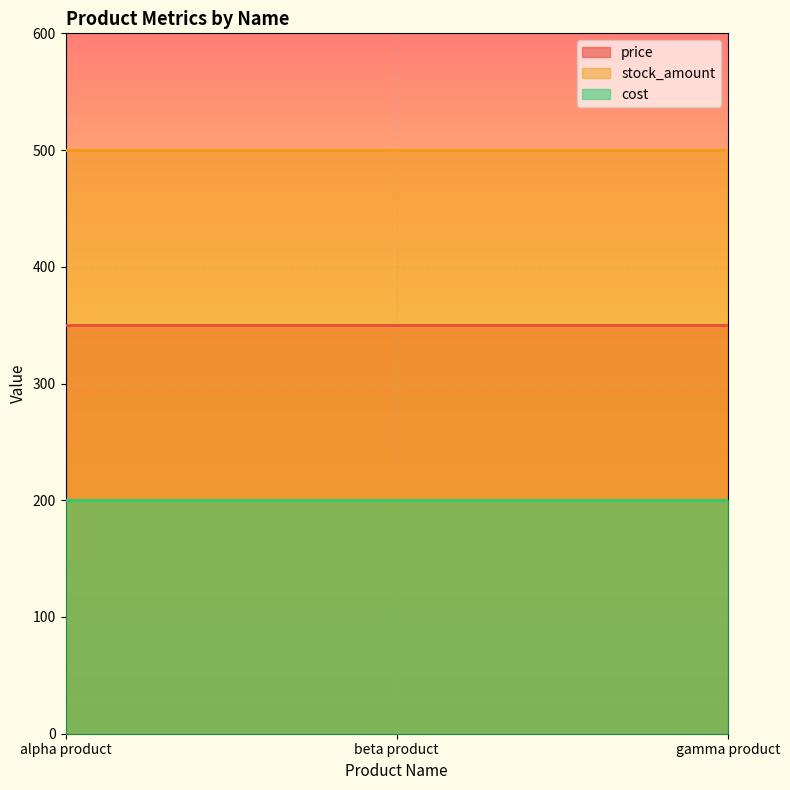

Is it true that stock_amount equals 281 at beta product?

False